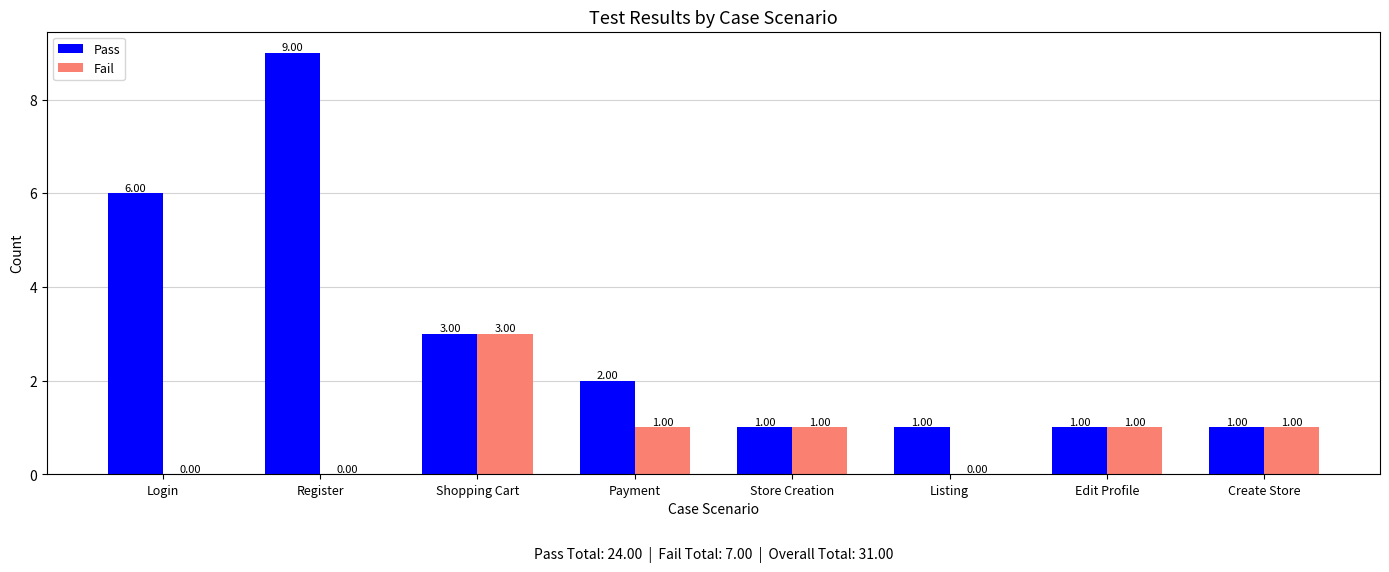

Which category has the highest value across all series?

Register